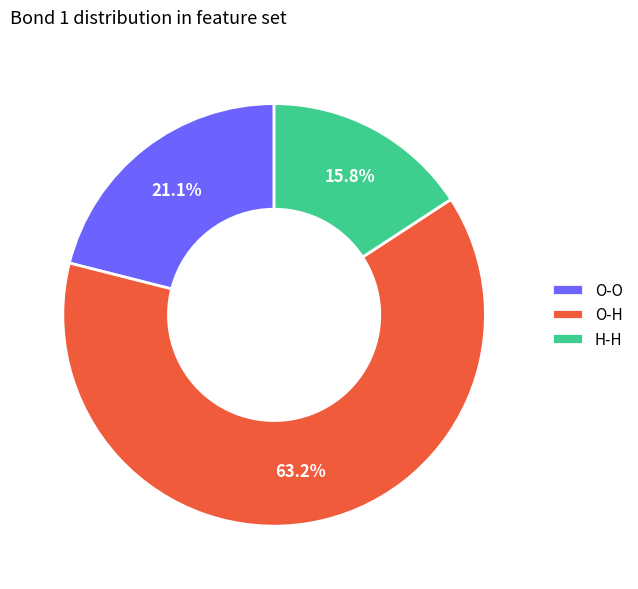

To the nearest percent, what is the difference between the largest and smallest slice percentages?

47%